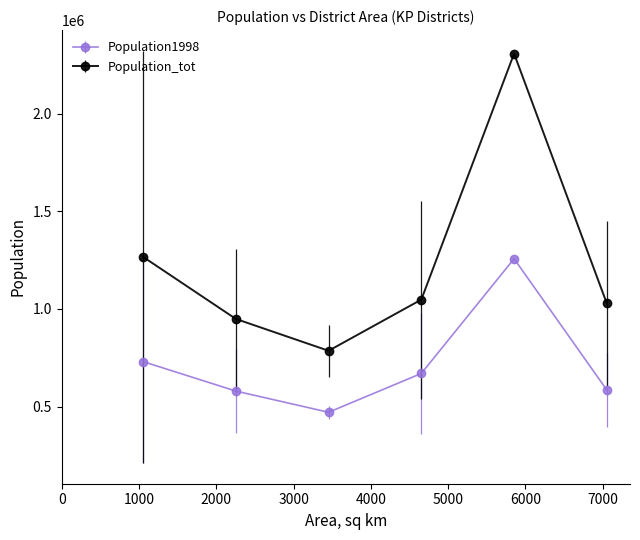

How many series are shown in this chart?

2